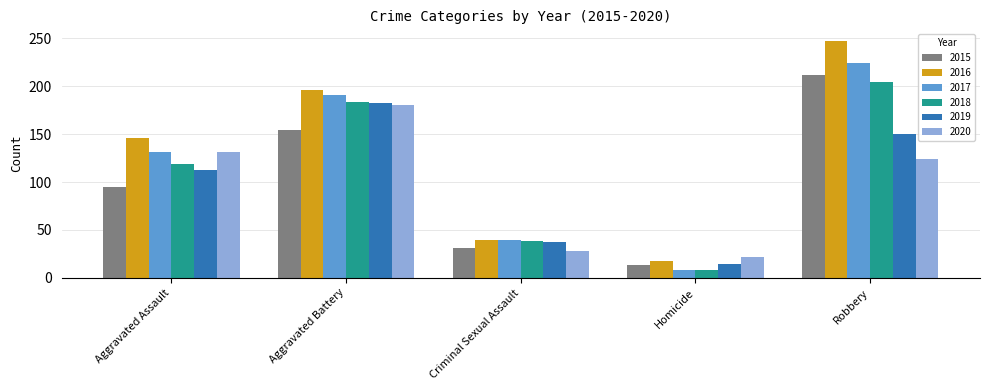

What is the label of the 1st bar from the left?

Aggravated Assault